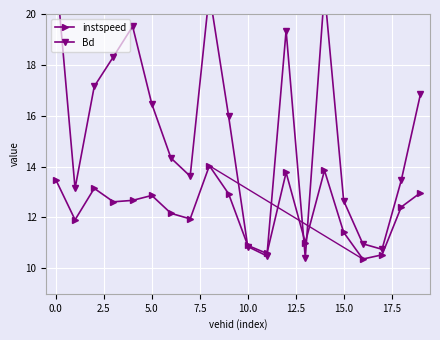

Which series has the largest range (max minus min)?

Bd